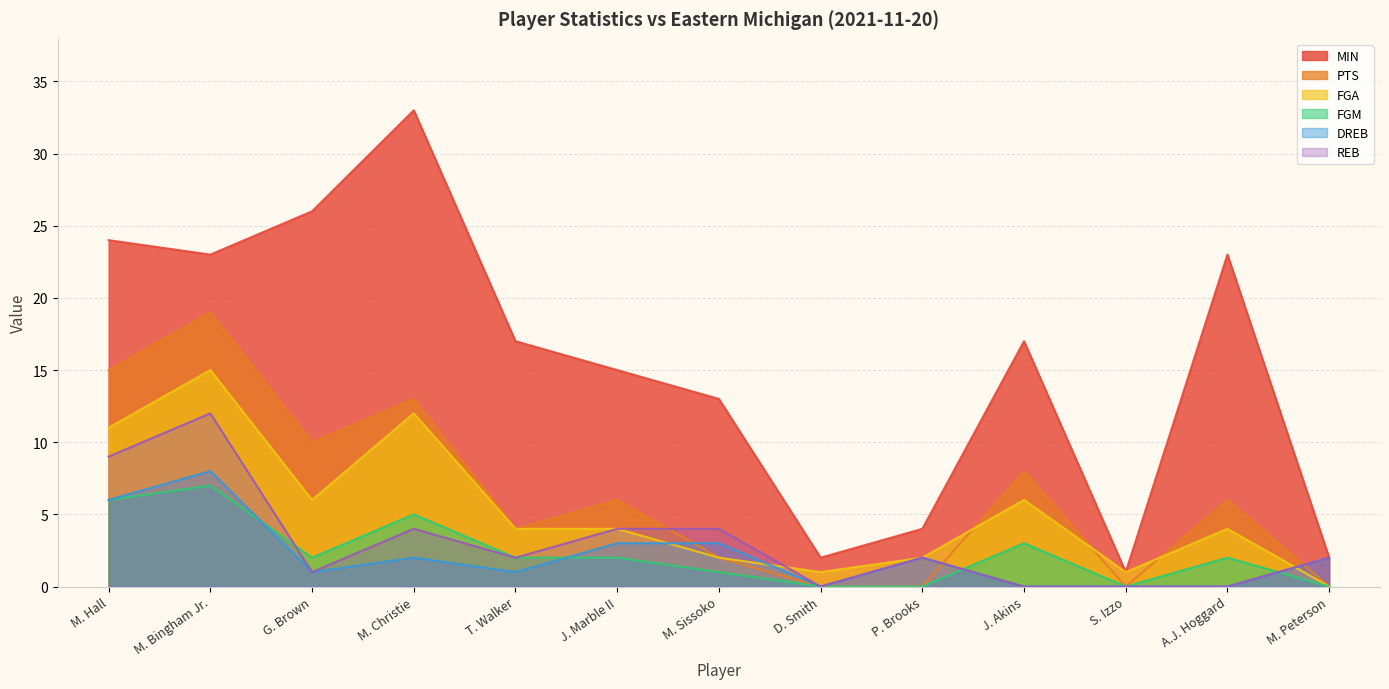

At G. Brown, list the series in order from smallest to largest.

DREB, REB, FGM, FGA, PTS, MIN